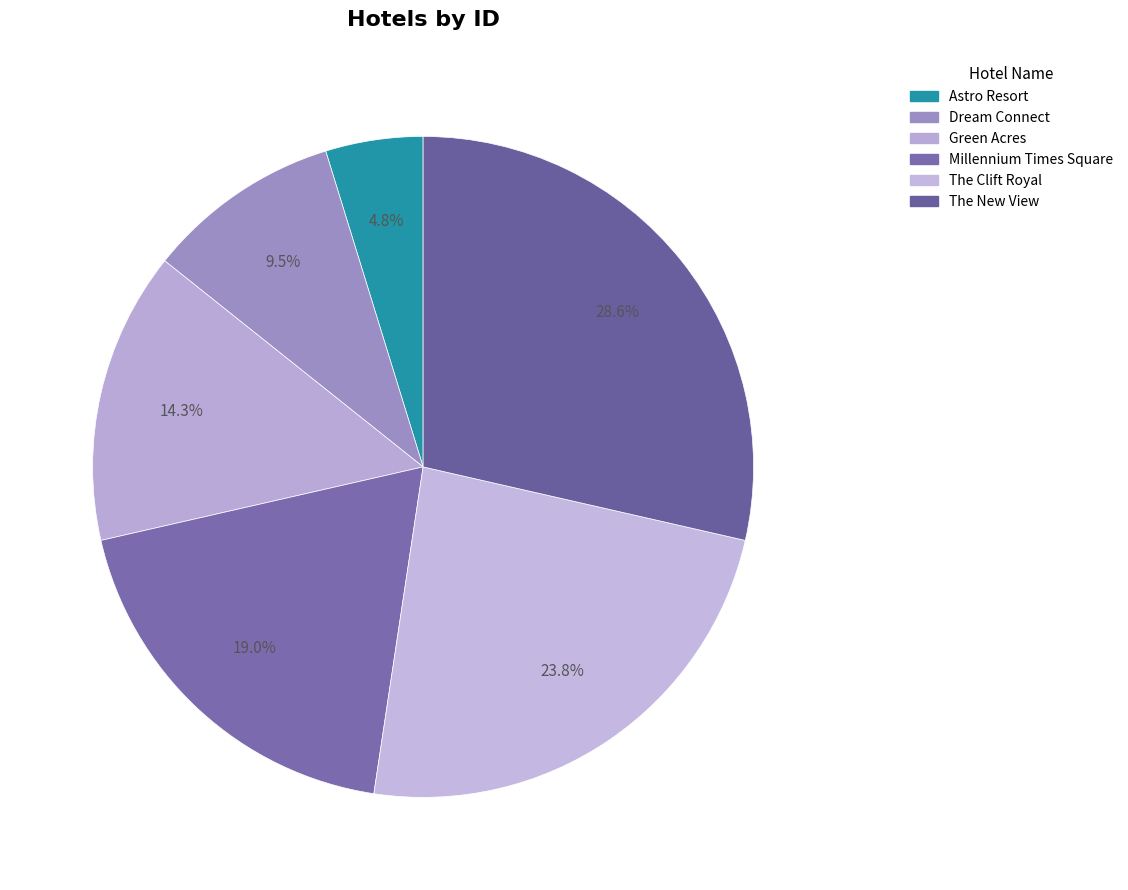

To the nearest percent, what portion does Dream Connect represent?

10%